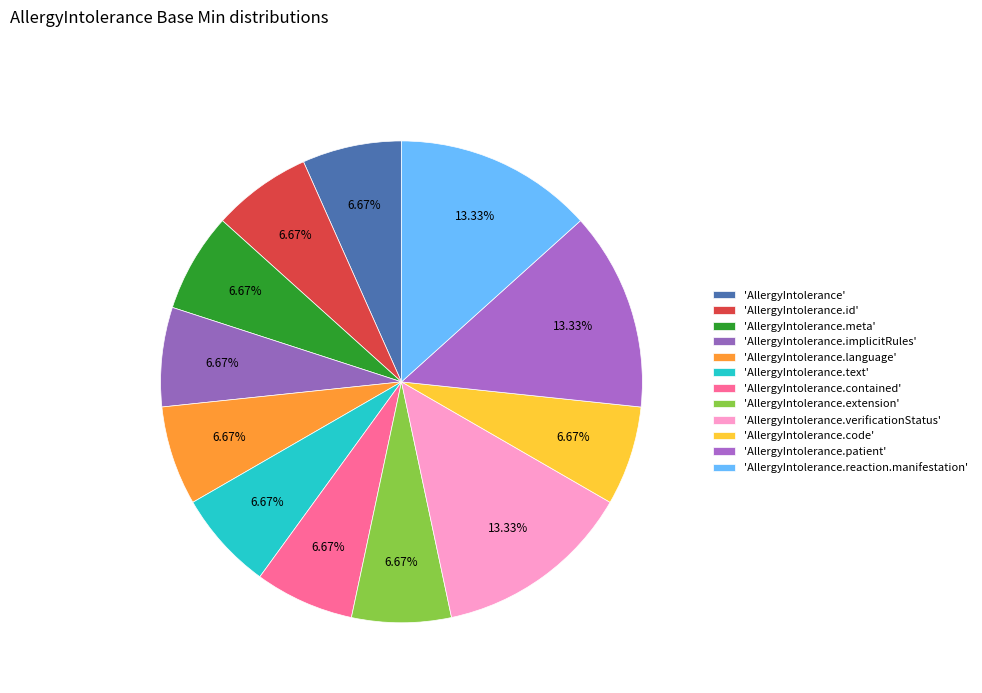

How many slices are in this pie chart?

12